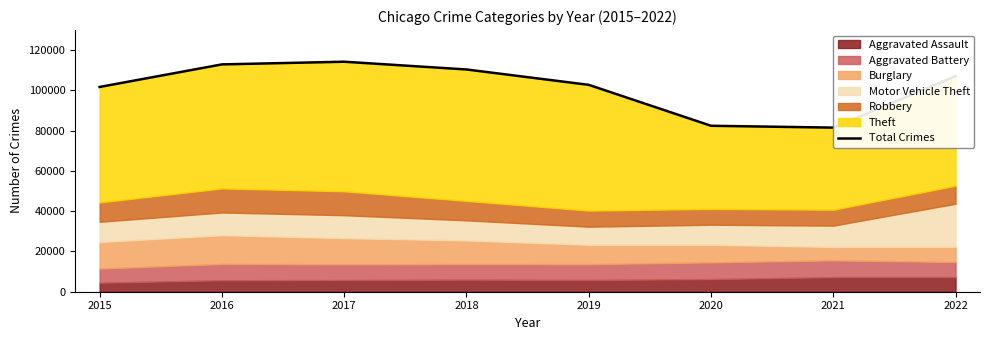

Rank the categories by value from highest to lowest.

2017, 2016, 2018, 2022, 2019, 2015, 2020, 2021